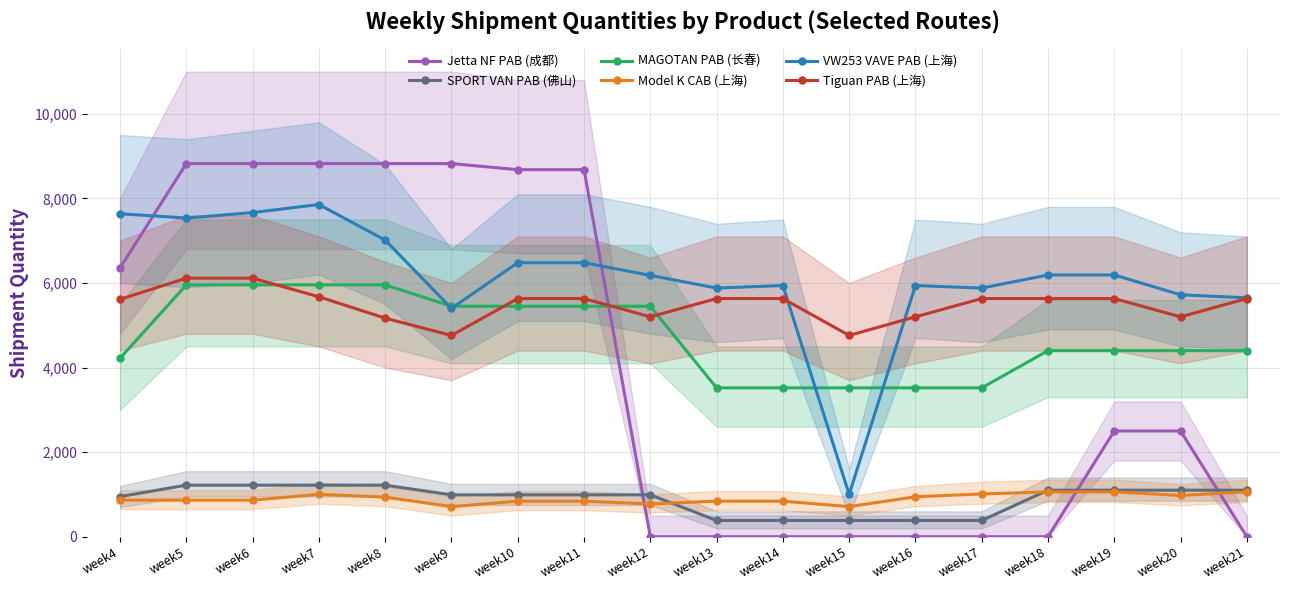

What is the difference between the maximum and second lowest values in the SPORT VAN PAB (佛山) series?

835